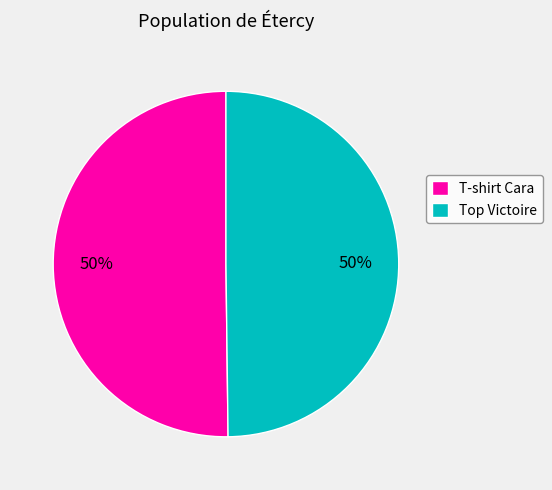

To the nearest percent, what percentage of the pie is T-shirt Cara?

50%